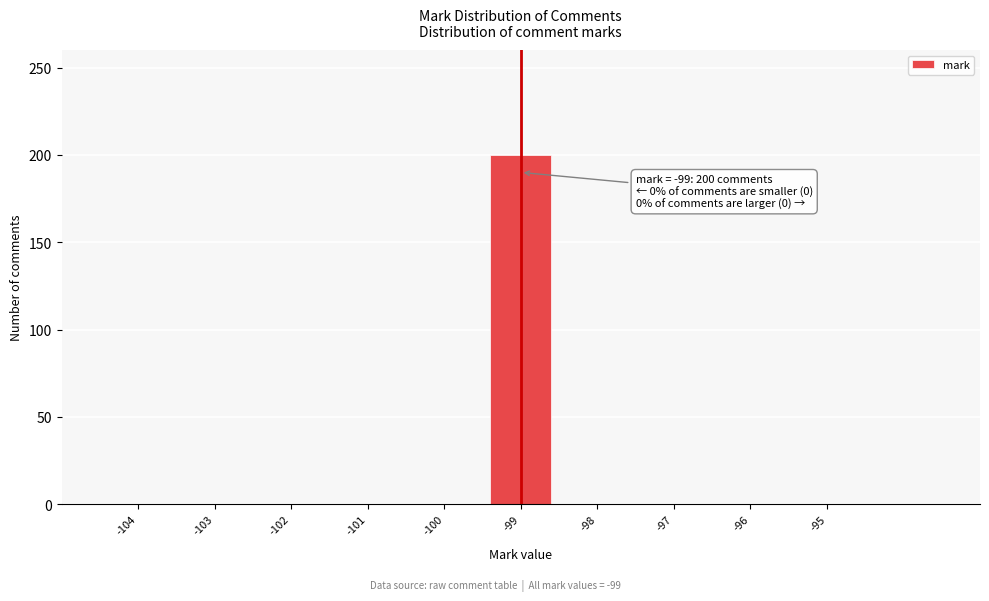

Over which range of the x-axis is the bar tallest?

-99.5 to -98.5